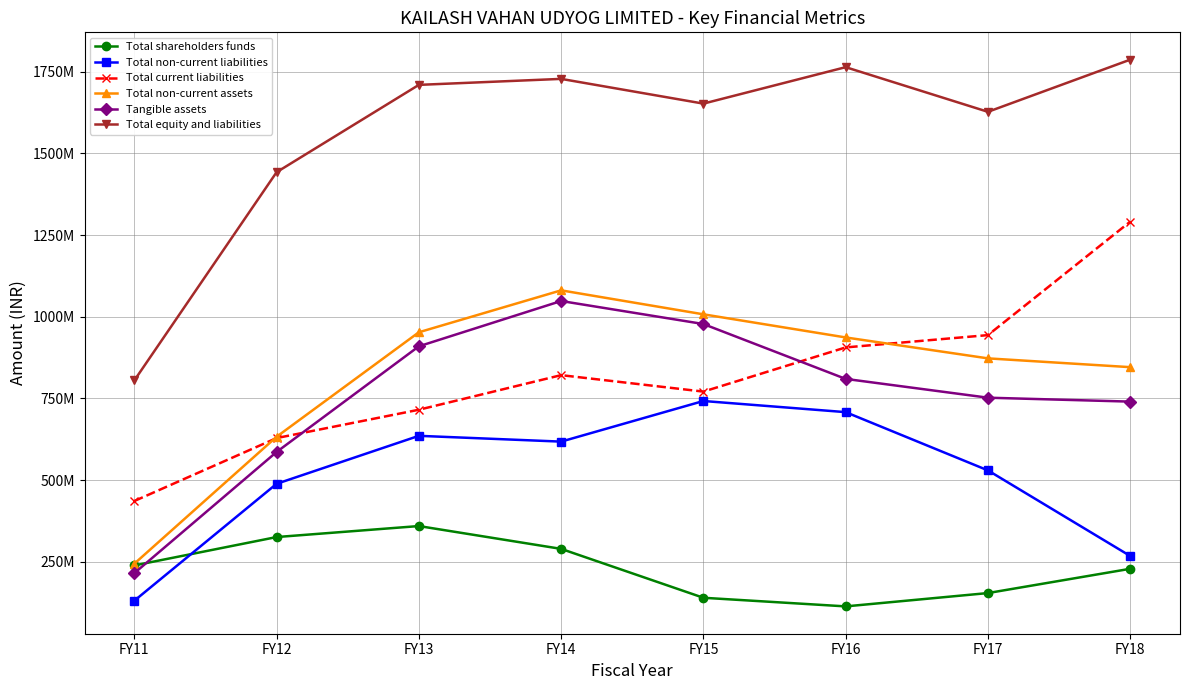

What are all the series names shown in the legend?

Total shareholders funds, Total non-current liabilities, Total current liabilities, Total non-current assets, Tangible assets, Total equity and liabilities